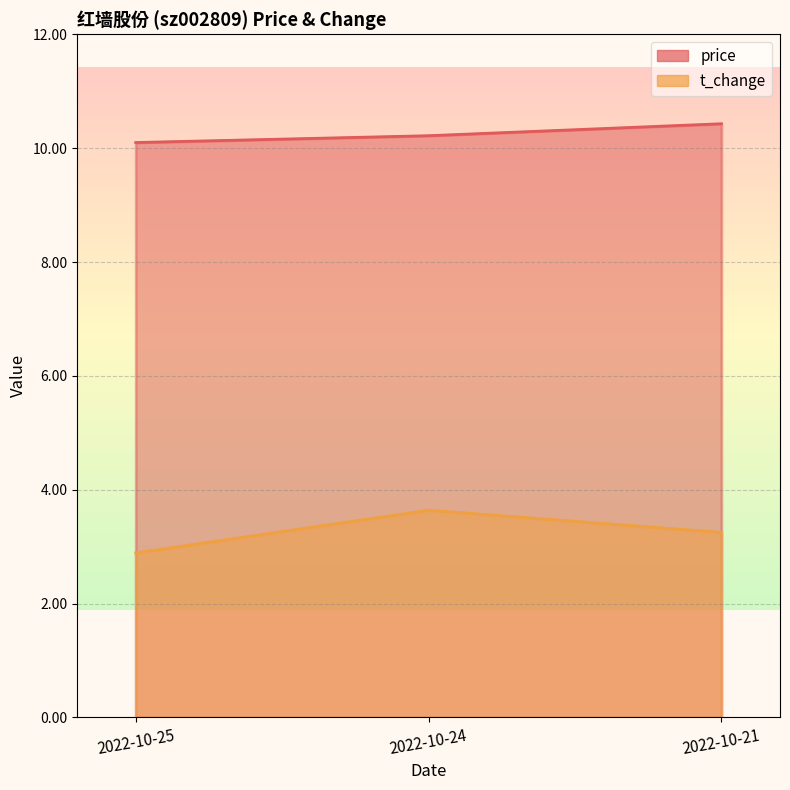

What is the approximate value of t_change at 2022-10-25?

2.9